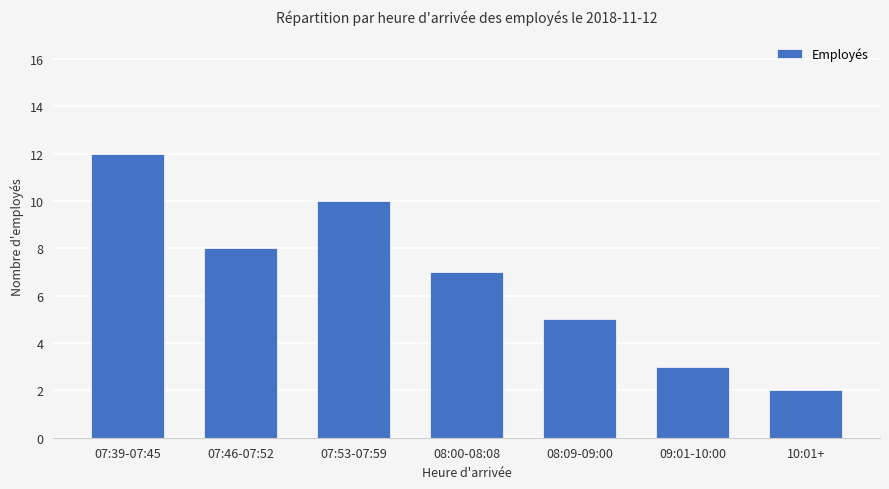

Reading right to left, transcribe all the data shown in this chart.

10:01+=2	09:01-10:00=3	08:09-09:00=5	08:00-08:08=7	07:53-07:59=10	07:46-07:52=8	07:39-07:45=12